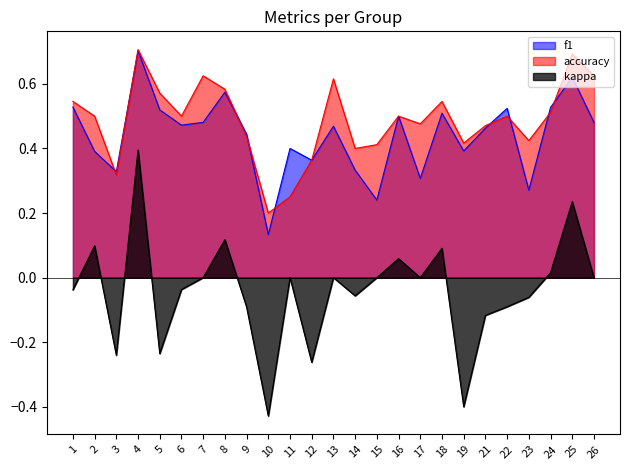

The value of f1 at 24 is 0.7. True or false?

False